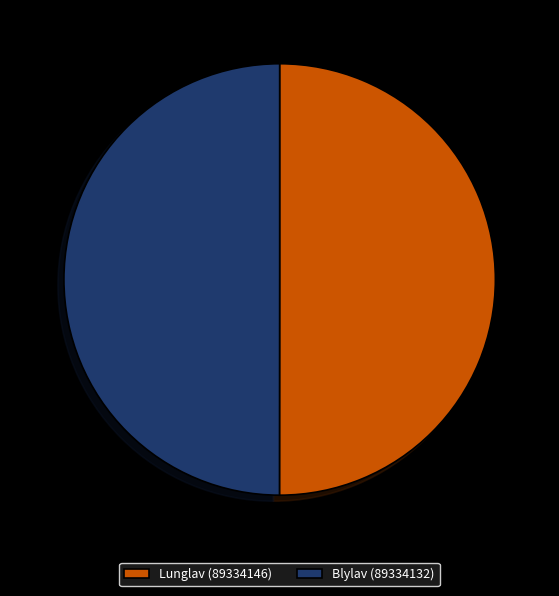

True or false: Lunglav (89334146) accounts for 50% of the total.

True